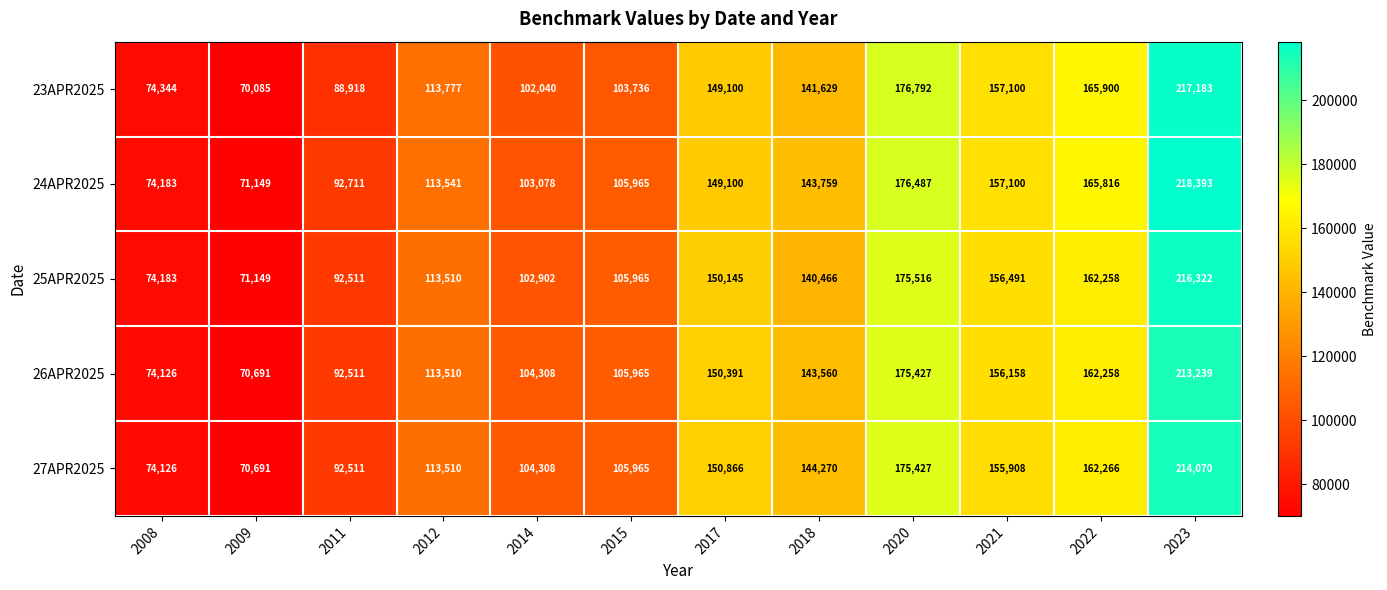

What is the difference between the 25APR2025 values at 2018 and 2021?

16025